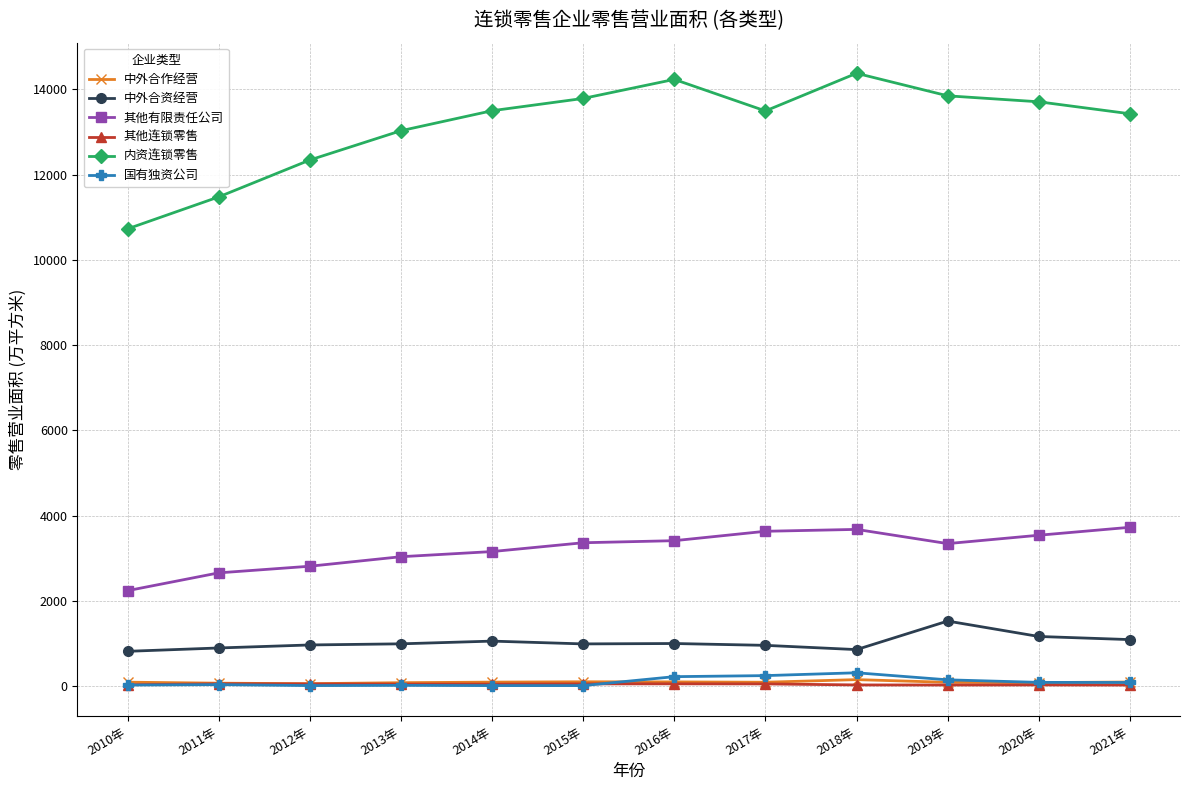

Which series has the largest total across all categories?

内资连锁零售